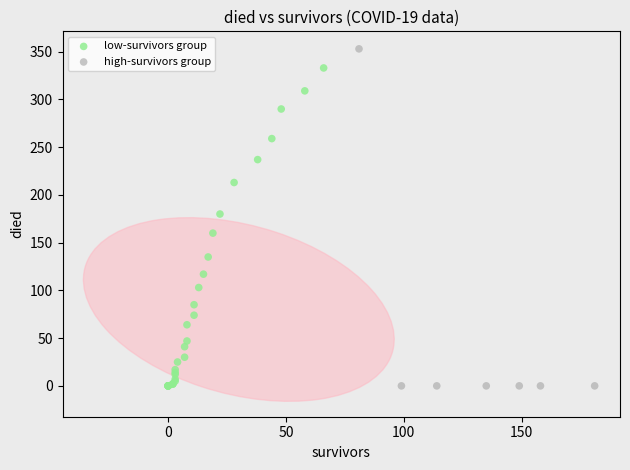

Which series has the widest spread of Y values?

high-survivors group